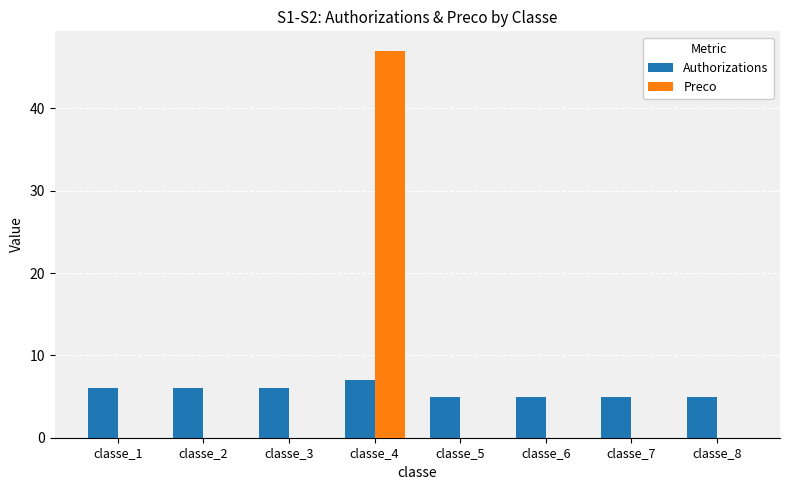

Reading right to left, list all the values displayed in this chart.

Authorizations: 5	5	5	5	7	6	6	6
Preco: 0	0	0	0	47	0	0	0